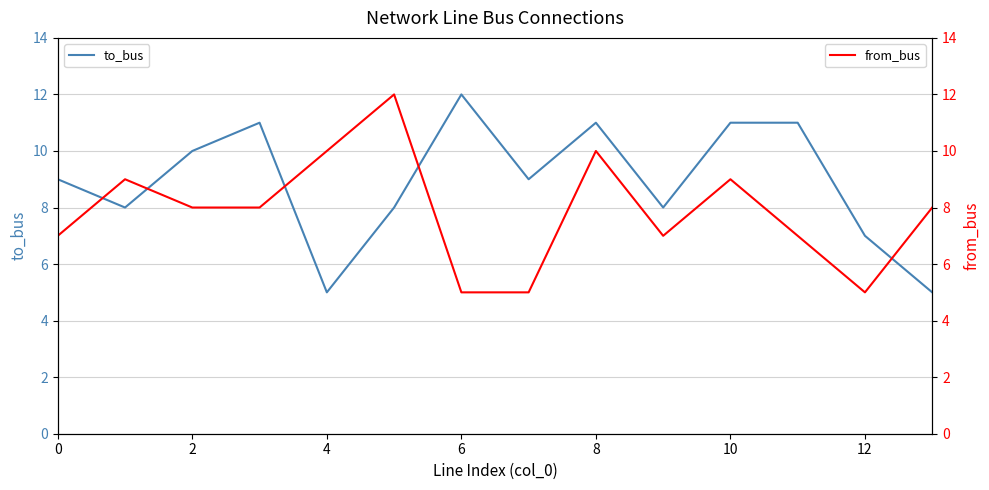

What is the spread (max minus min) of values at 11?

4